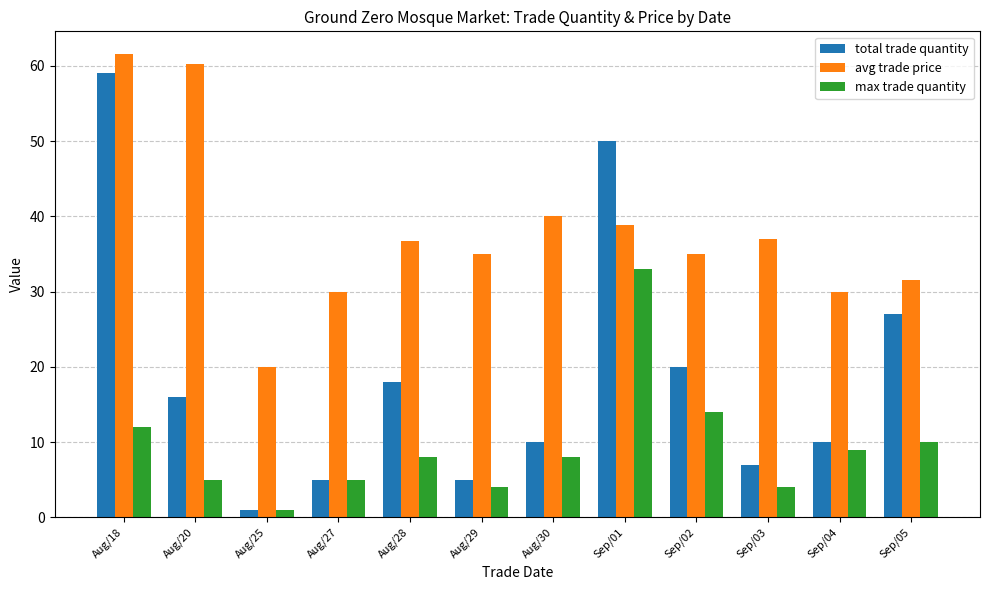

What is the difference between the maximum and second lowest values in the avg trade price series?

31.5